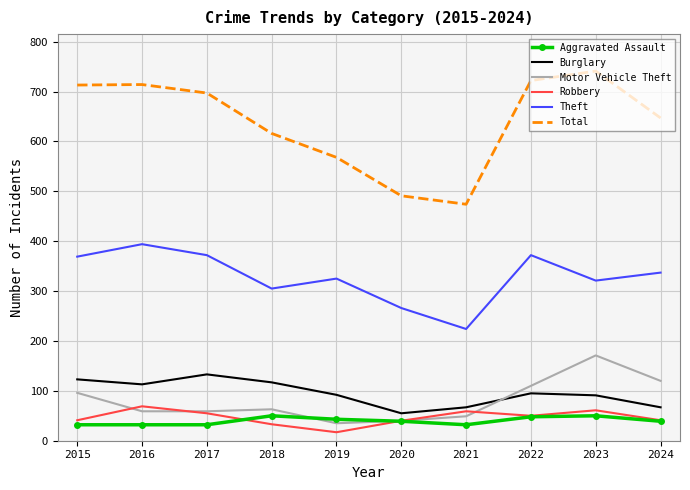

List the series in order of their peak value, highest first.

Total, Theft, Motor Vehicle Theft, Burglary, Robbery, Aggravated Assault